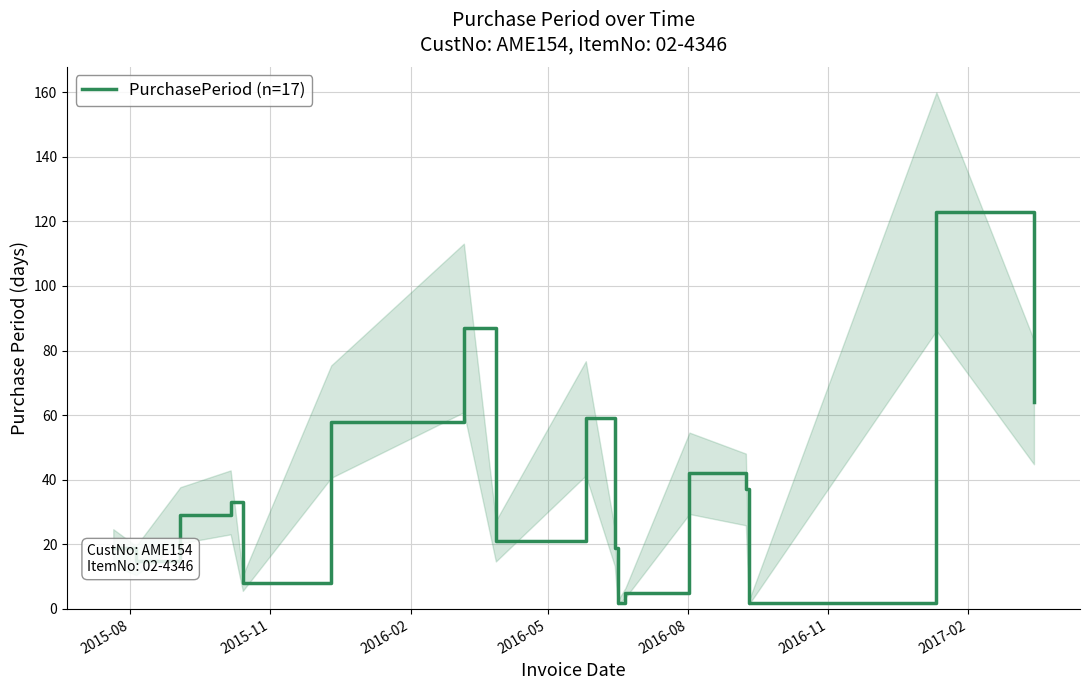

How many lines are shown in the chart?

1